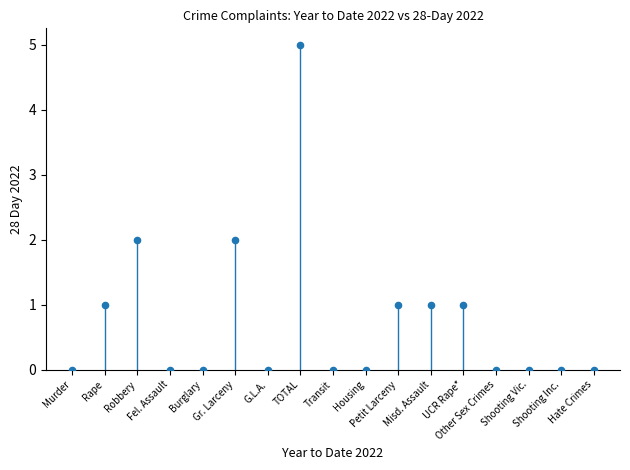

What is the range of Y values (max minus min)?

5